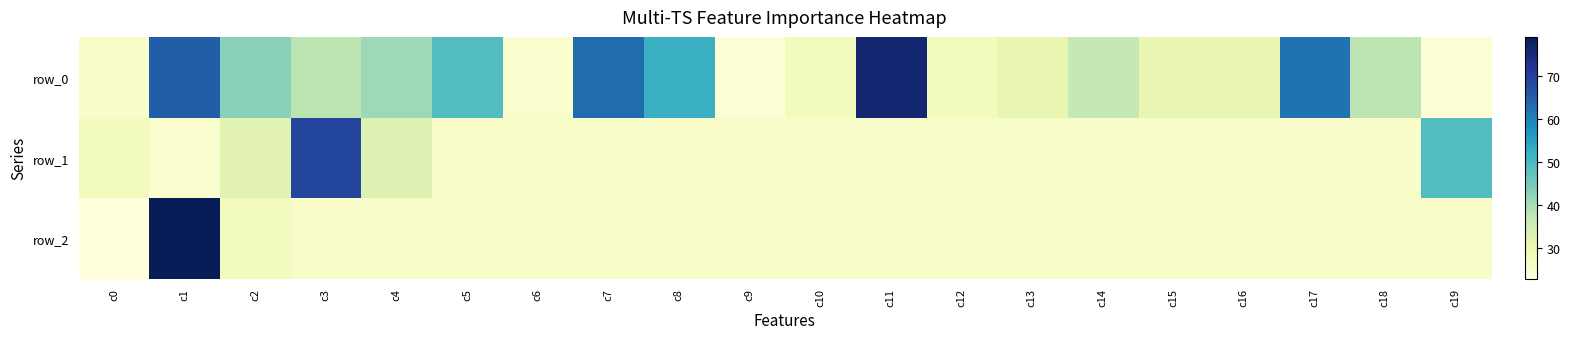

The row_1 series shows 35 at c18. True or false?

False